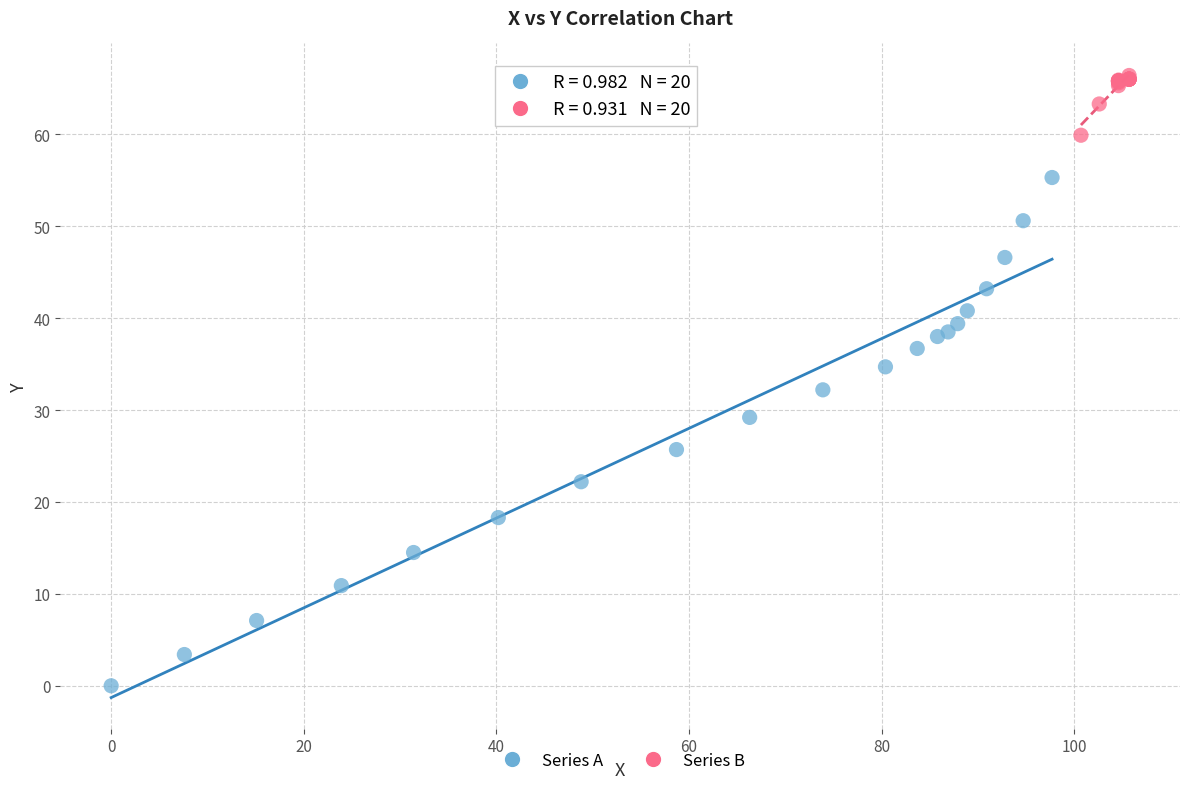

Which series has the widest spread of Y values?

Series A